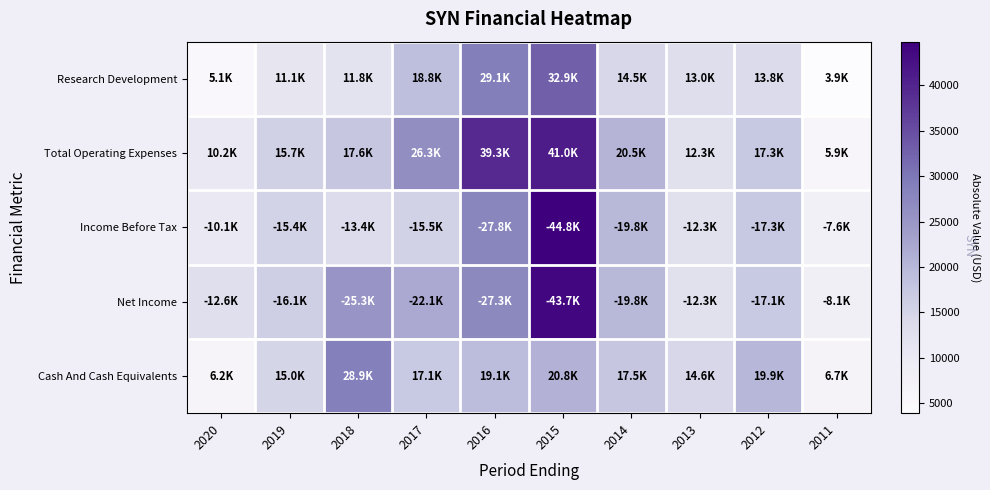

Which series has the largest total across all categories?

Total Operating Expenses